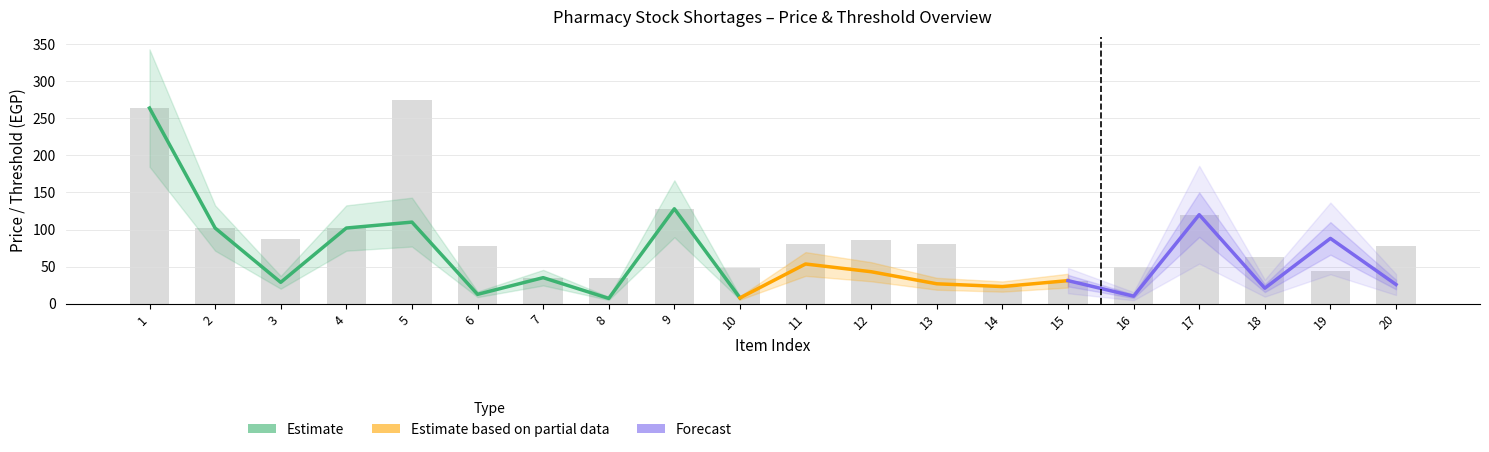

At which label is Cost Price closest to 149?

9